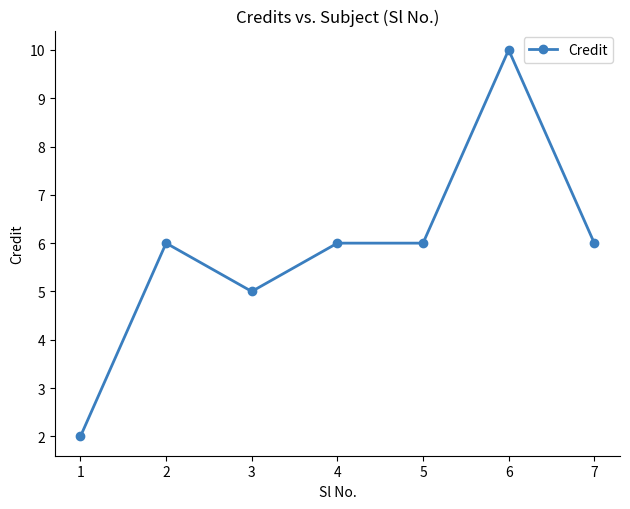

What is the ratio of the value at 1 to the value at 6?

0.2